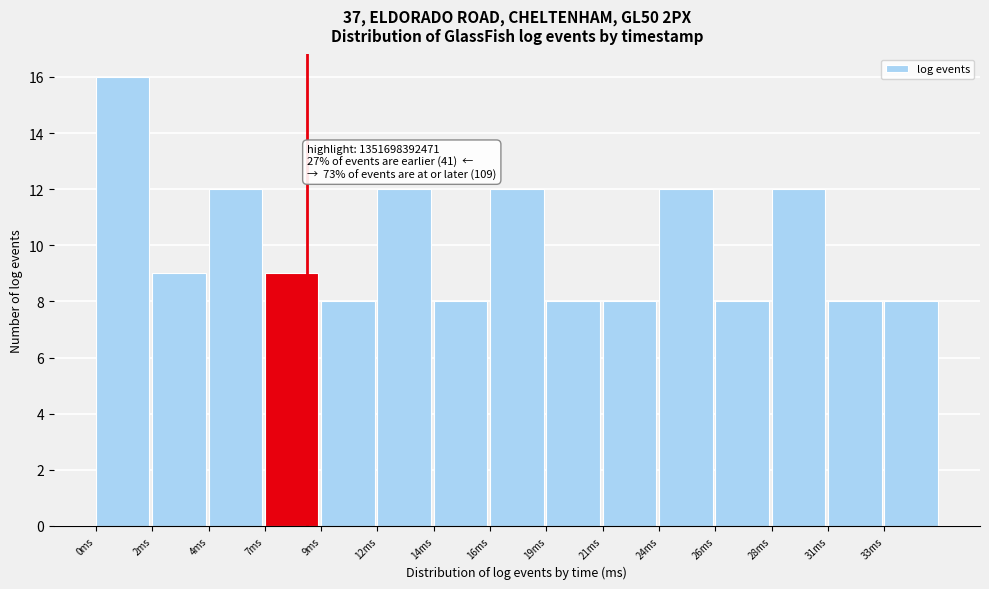

Reading left to right, list all the values displayed in this chart.

16	9	12	9	8	12	8	12	8	8	12	8	12	8	8